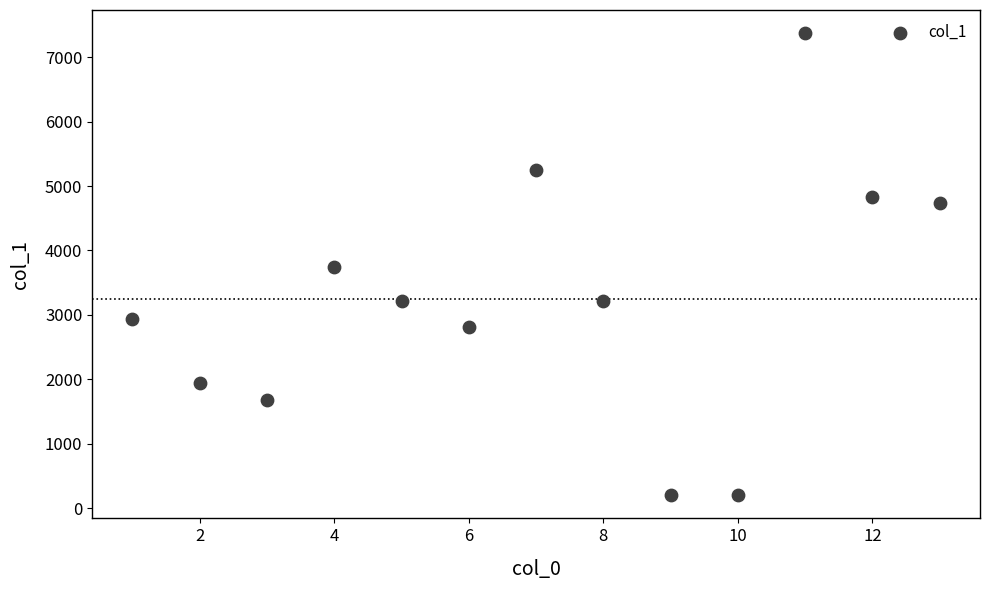

What is the range of Y values (max minus min)?

7177.7